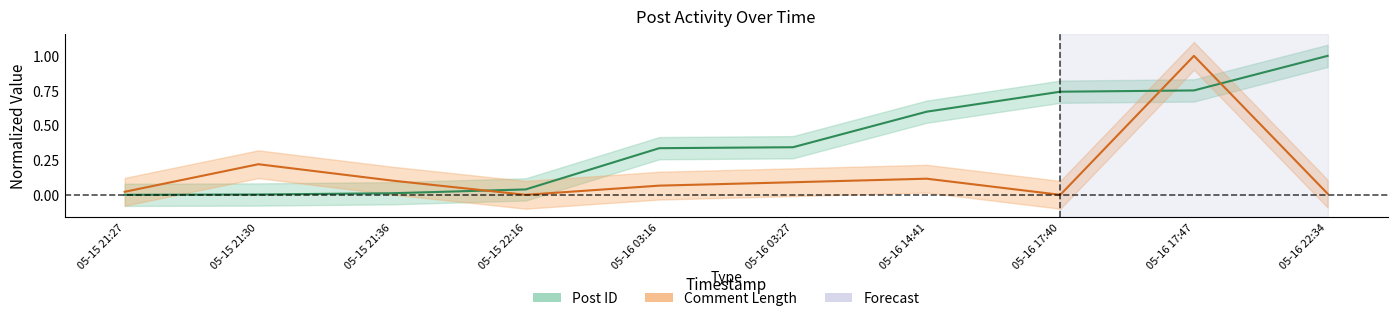

What is the difference between the second highest and second lowest values in the Comment Length series?

0.2